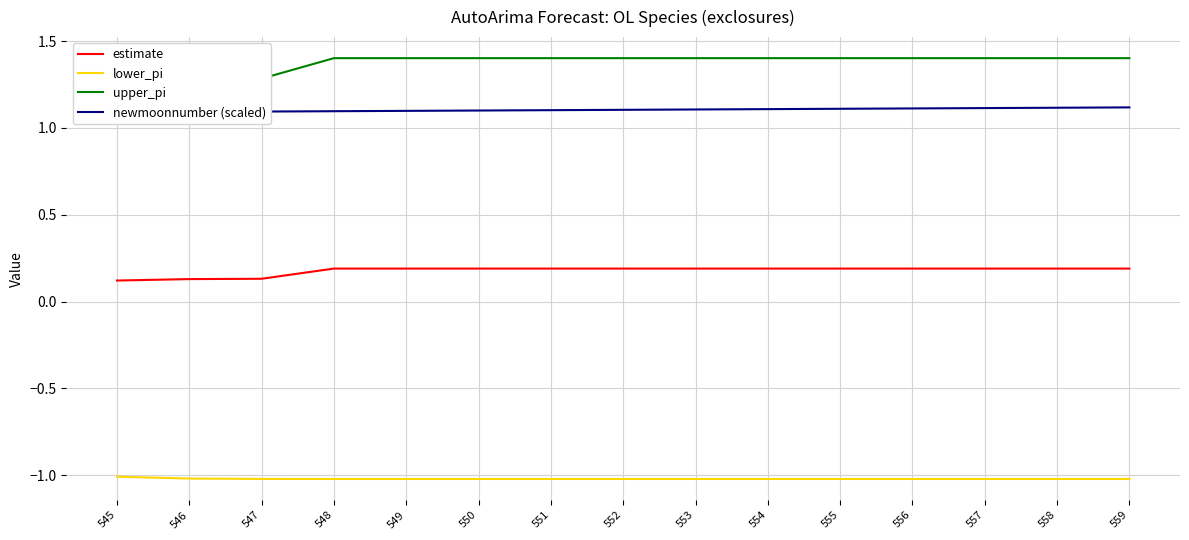

Is it true that estimate equals 0.1 at 557?

False